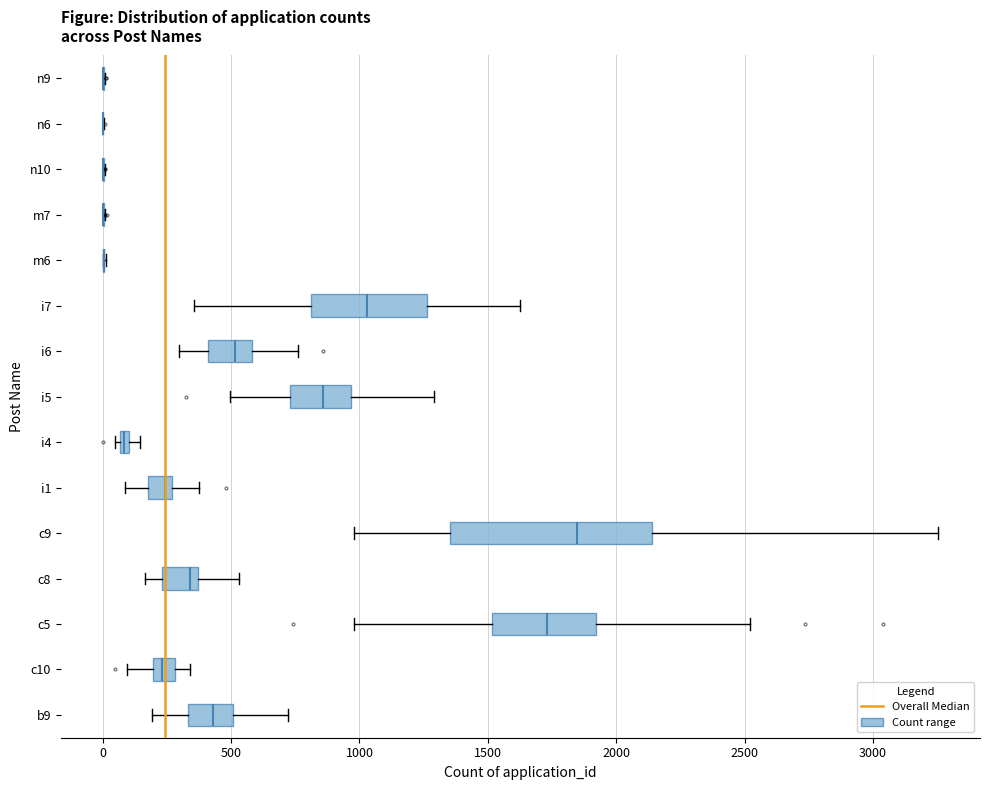

Where is the right edge of the box for i7 on the x-axis? The values are not printed on the chart, so give them approximately, as read against the axis.

1250